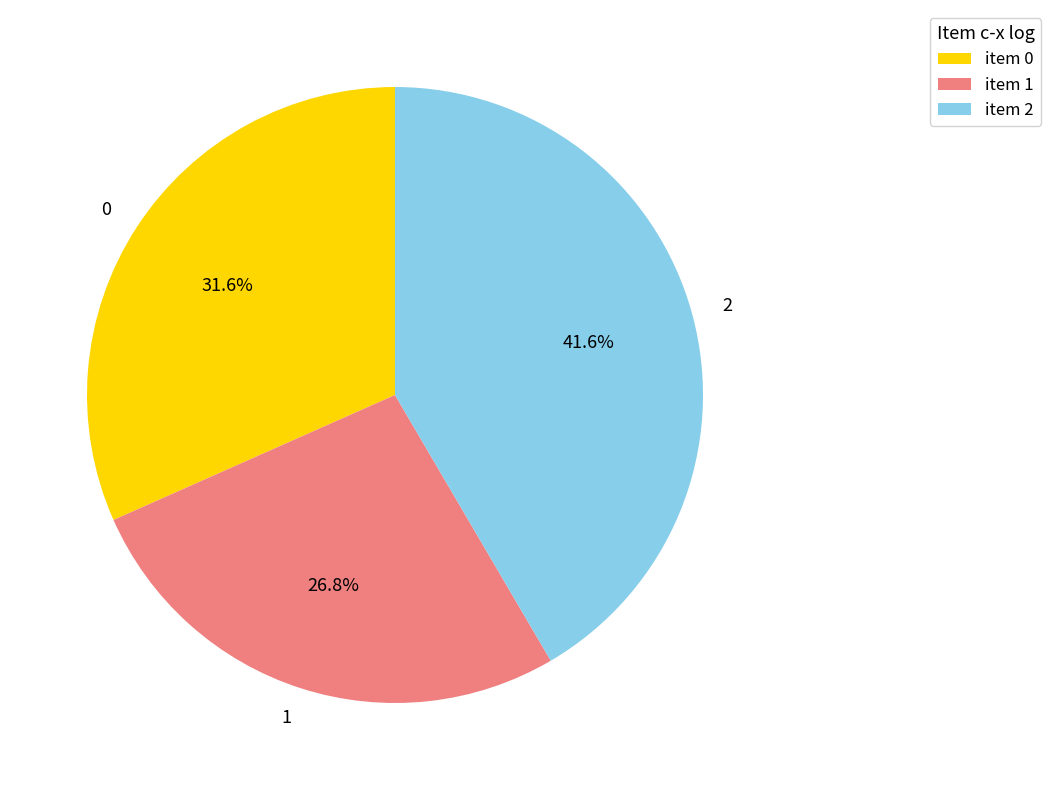

To the nearest percent, what percentage of the pie is 0?

32%